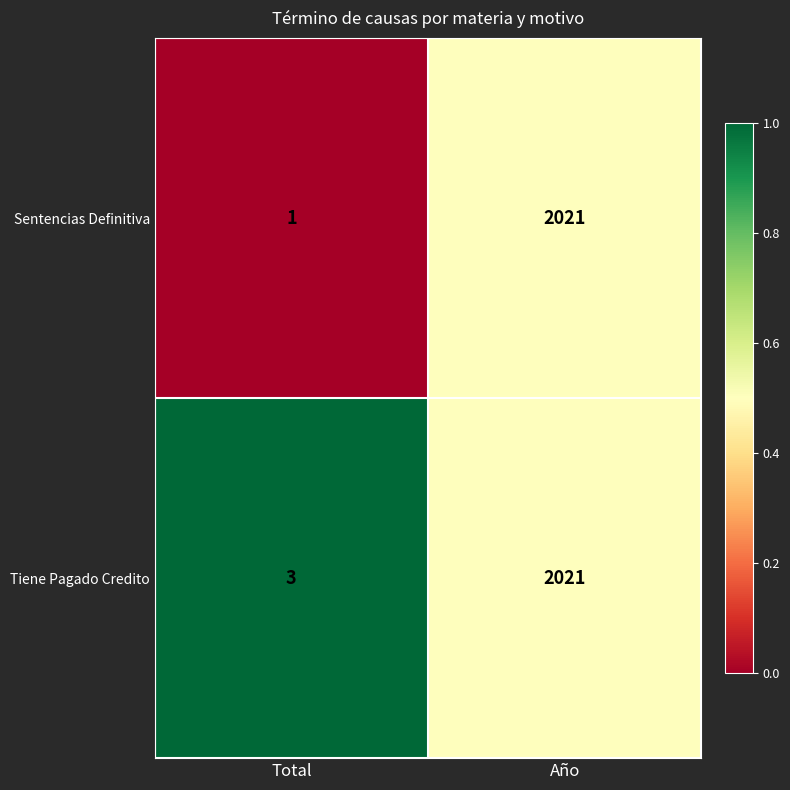

What is the average value of the Tiene Pagado Credito series?

1012